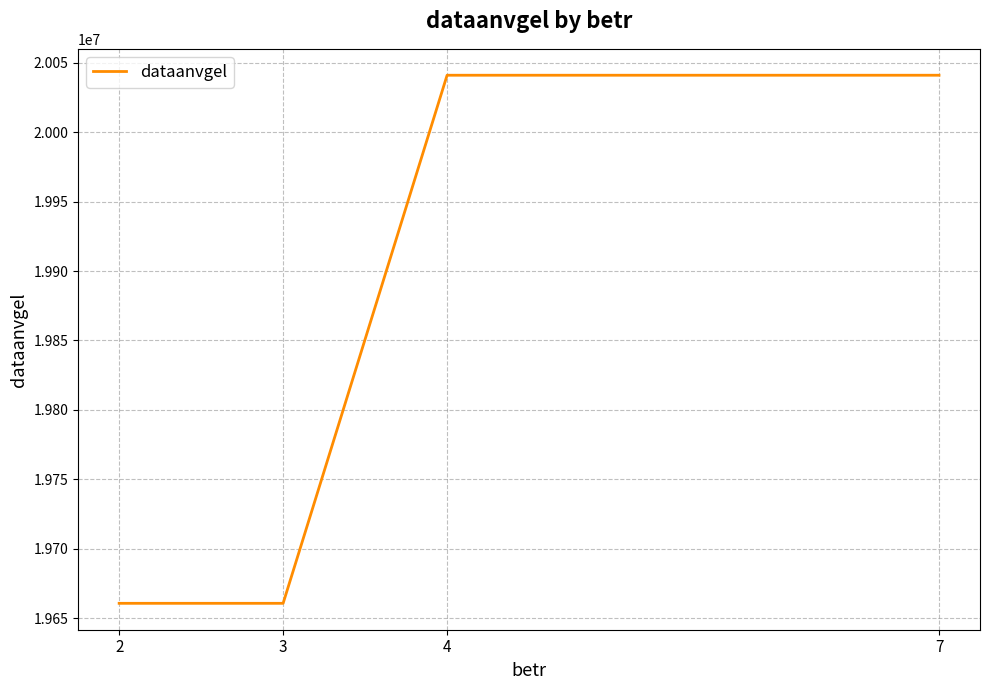

True or false: the data shows 19660821 at 2.

True